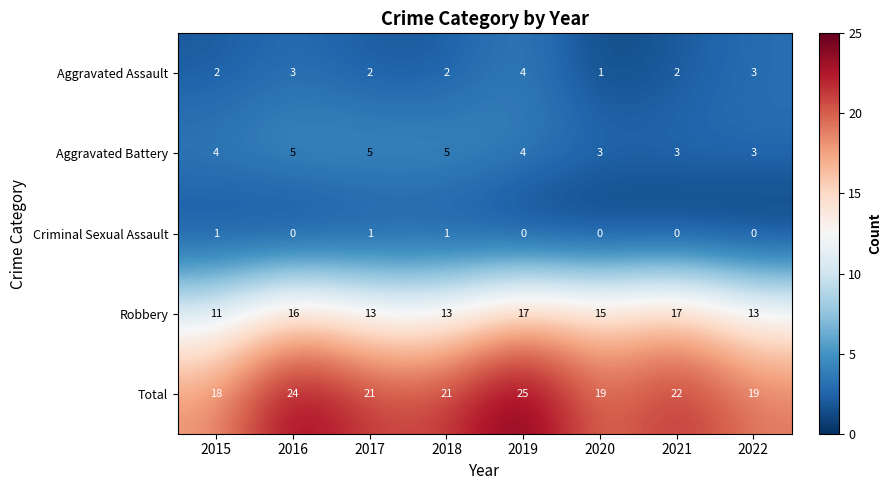

List the series in order of their peak value, lowest first.

Criminal Sexual Assault, Aggravated Assault, Aggravated Battery, Robbery, Total